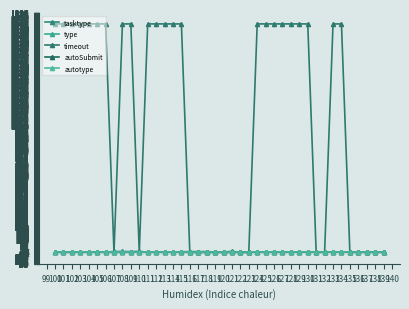

Is this an area chart (filled region under the line)?

No